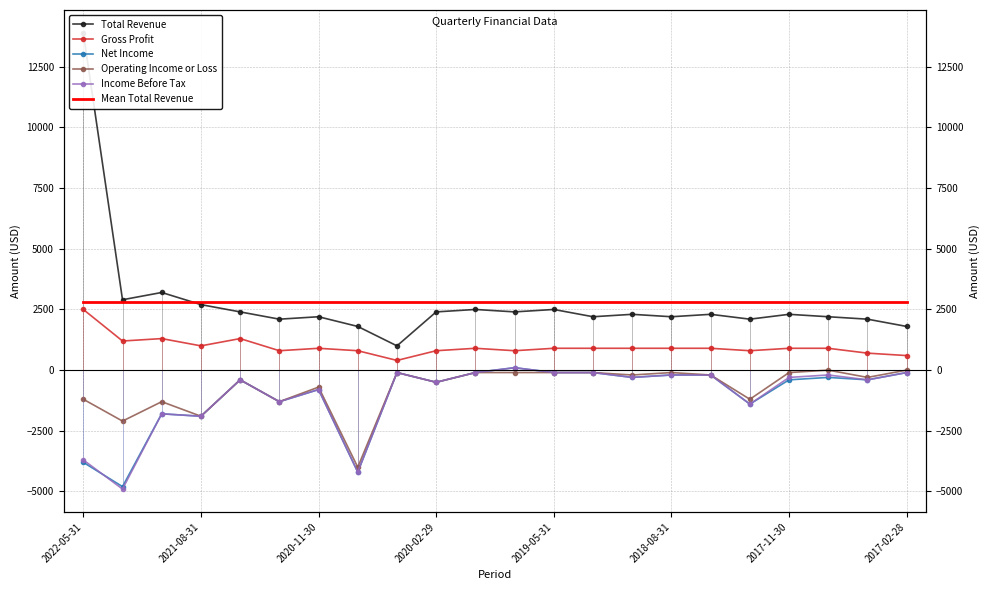

At 19, list the series in order from largest to smallest.

Mean Total Revenue, Total Revenue, Gross Profit, Operating Income or Loss, Income Before Tax, Net Income